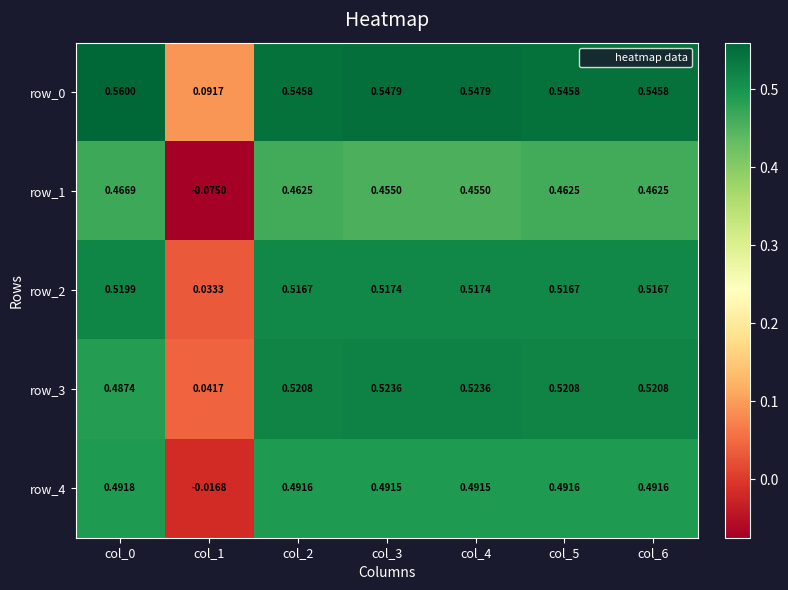

What is the sum of the row_1 values at col_6 and col_3?

0.9